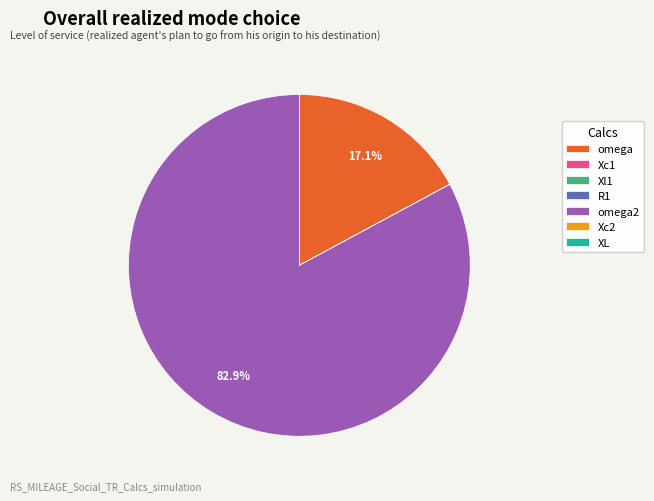

Which category has the biggest portion of the pie?

omega2